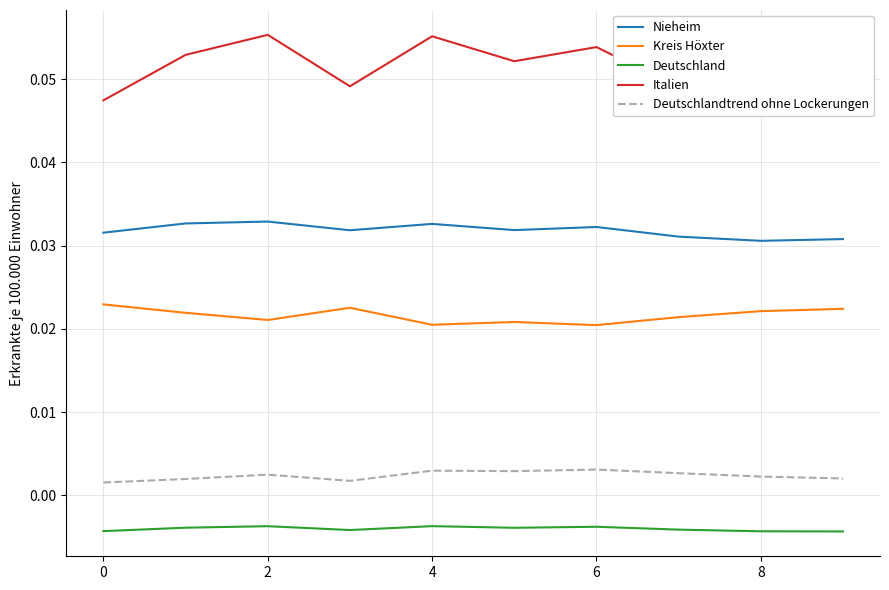

Reading left to right, list all the values displayed in this chart.

Nieheim: 0.0	0.0	0.0	0.0	0.0	0.0	0.0	0.0	0.0	0.0
Kreis Höxter: 0.0	0.0	0.0	0.0	0.0	0.0	0.0	0.0	0.0	0.0
Deutschland: -0.0	-0.0	-0.0	-0.0	-0.0	-0.0	-0.0	-0.0	-0.0	-0.0
Italien: 0.0	0.1	0.1	0.0	0.1	0.1	0.1	0.0	0.0	0.0
Deutschlandtrend ohne Lockerungen: 0.0	0.0	0.0	0.0	0.0	0.0	0.0	0.0	0.0	0.0